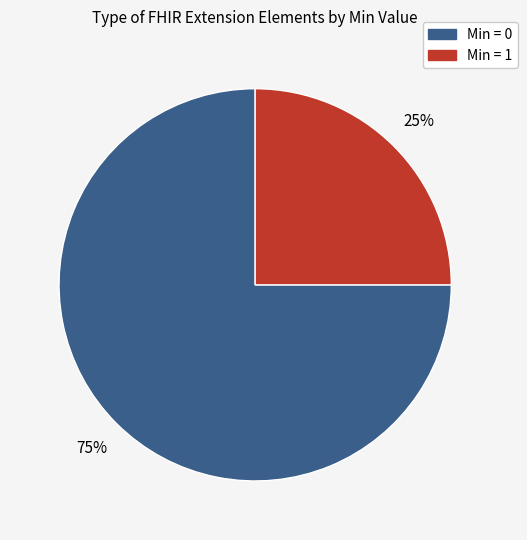

How many slices are in this pie chart?

2